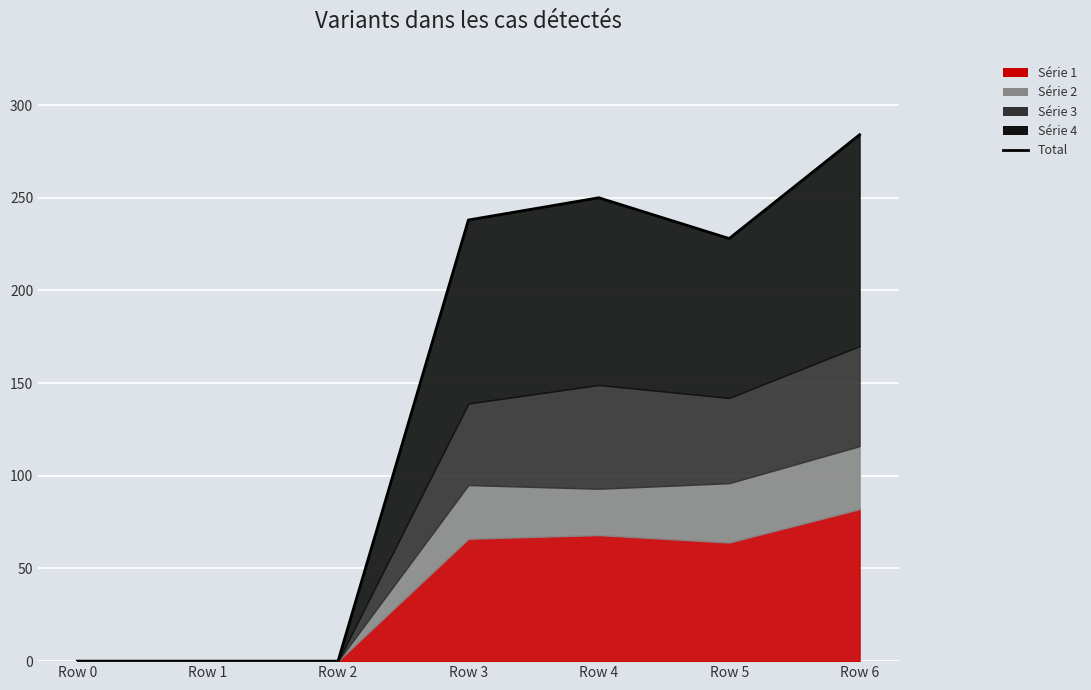

How many lines are shown in the chart?

1